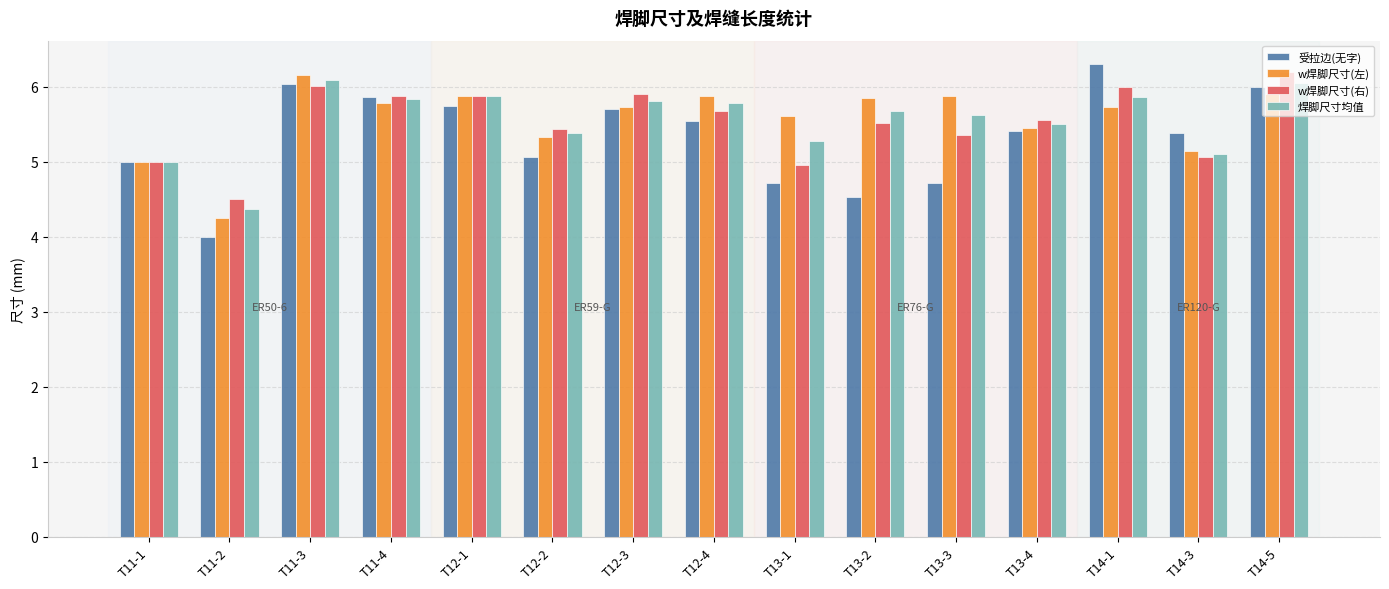

What is the difference between the highest and lowest values at T12-3?

0.2